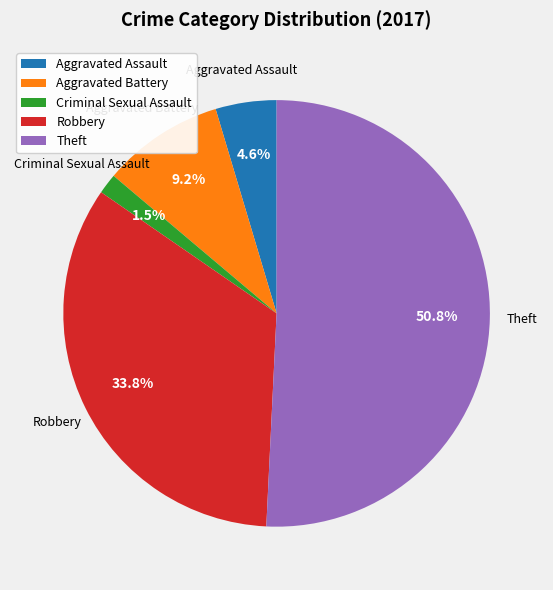

Which has a higher value, Aggravated Battery or Robbery?

Robbery